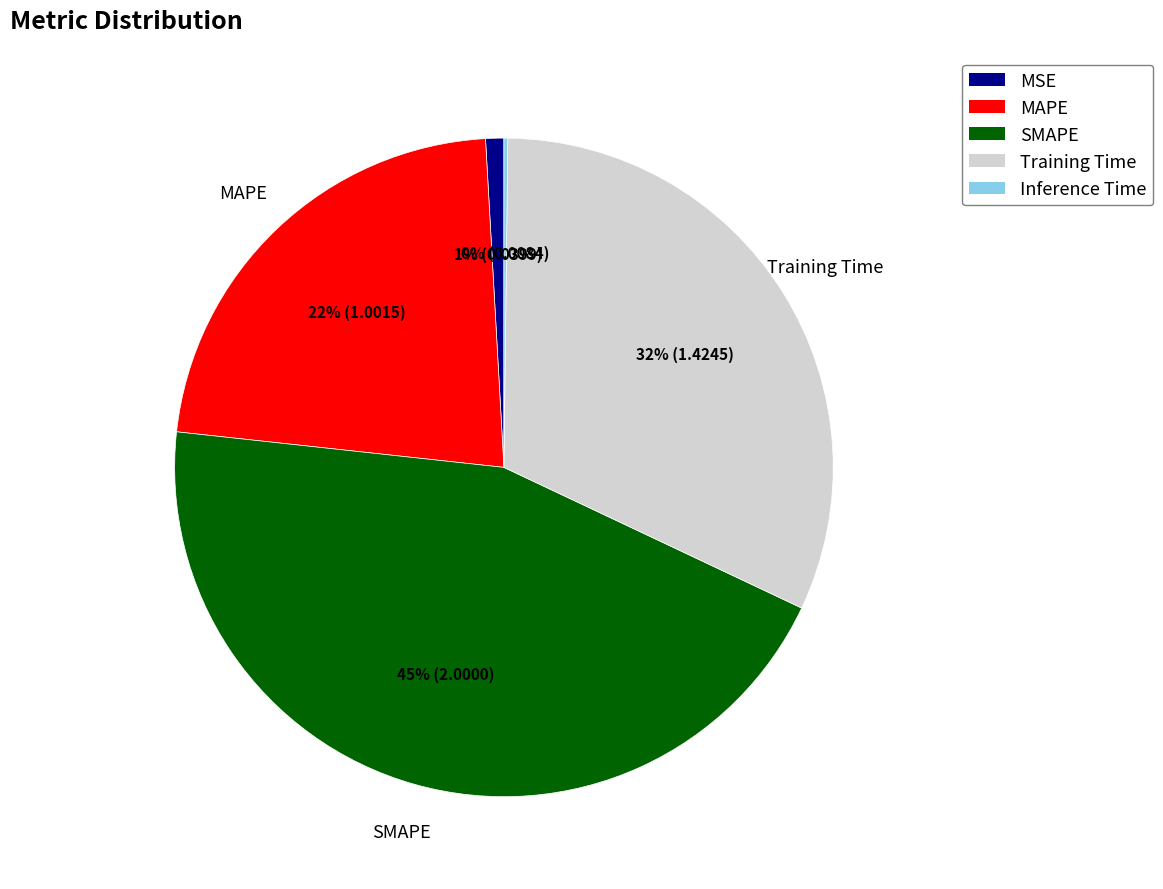

Does any single category account for the majority?

No